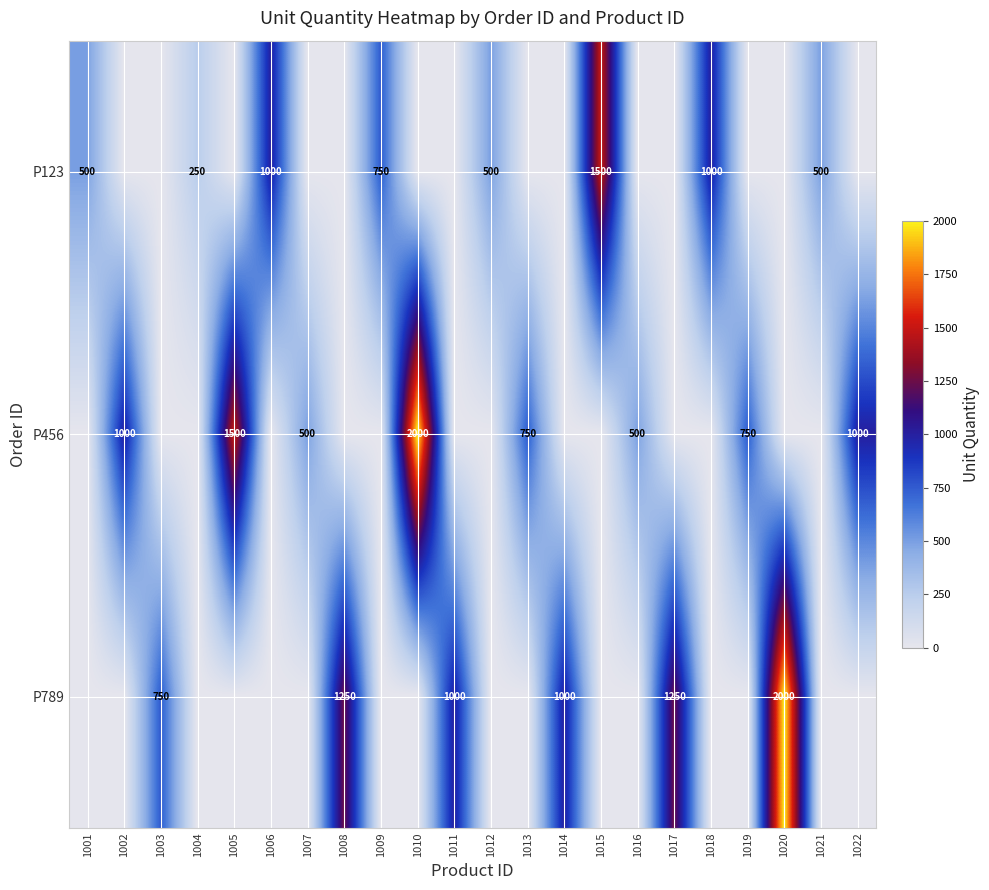

What is the sum of the P789 values at 1020 and 1011?

3000